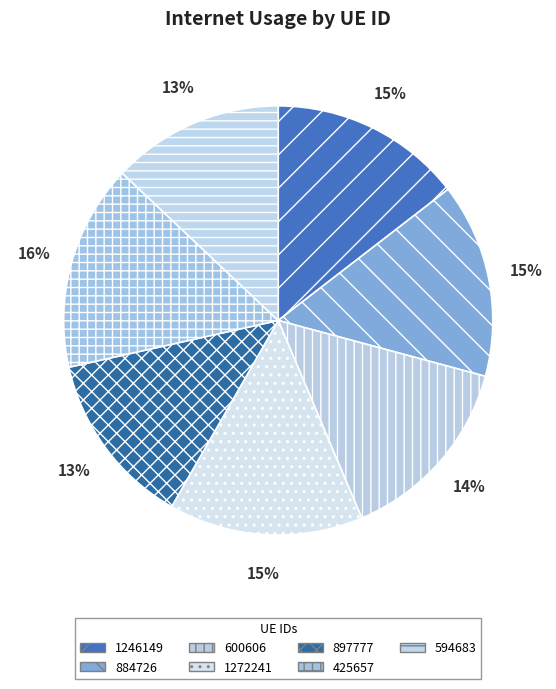

The 600606 slice represents 1% of the pie. True or false?

False